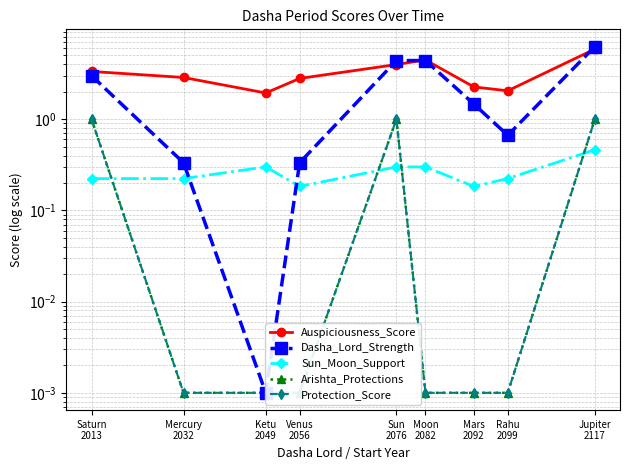

What are all the series names shown in the legend?

Auspiciousness_Score, Dasha_Lord_Strength, Sun_Moon_Support, Arishta_Protections, Protection_Score